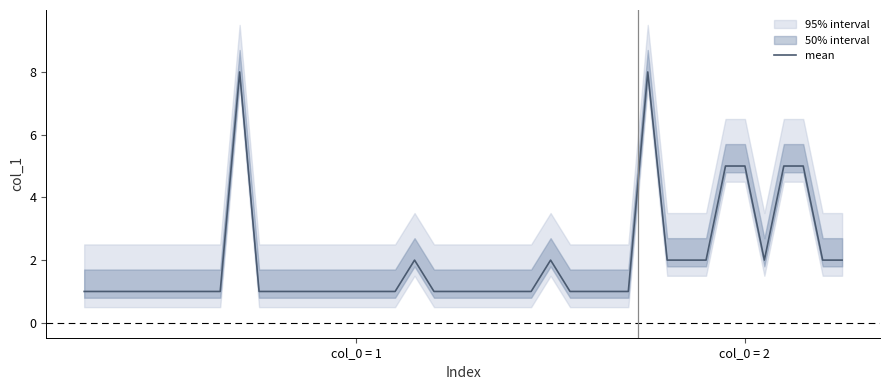

What is the ratio of the value at 22 to the value at 26?

1.0